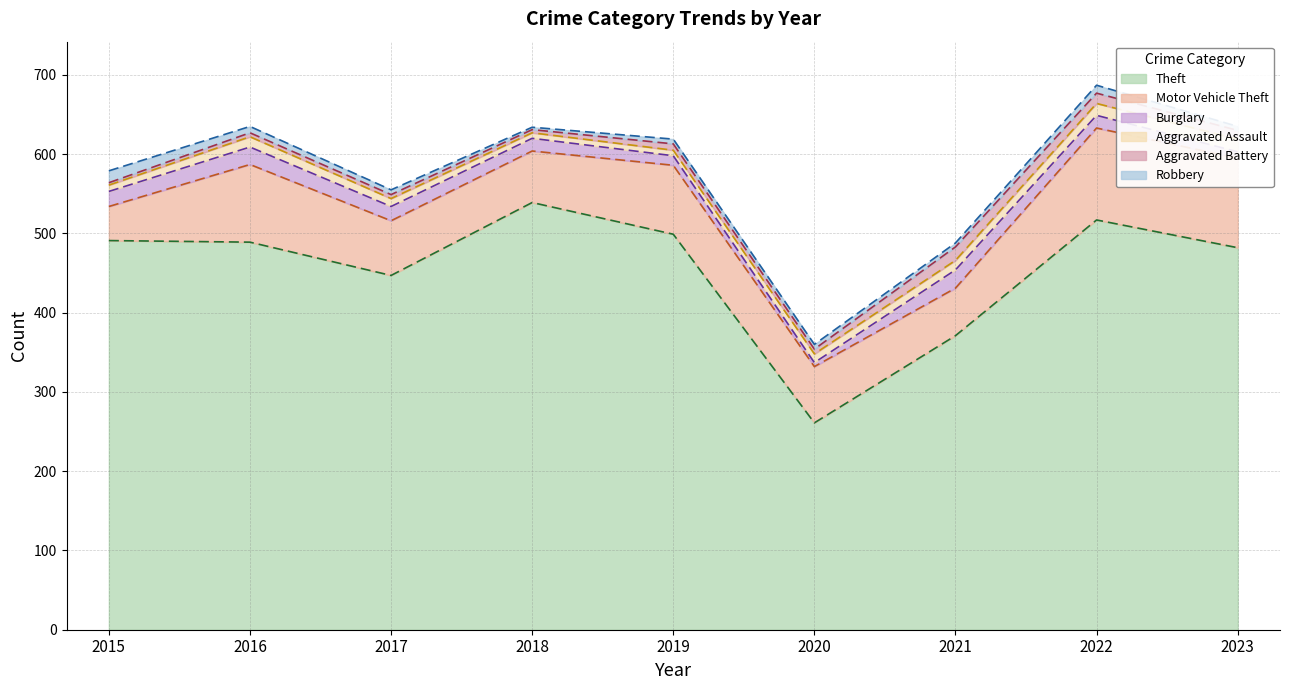

Is it true that Aggravated Assault equals 5 at 2022?

False